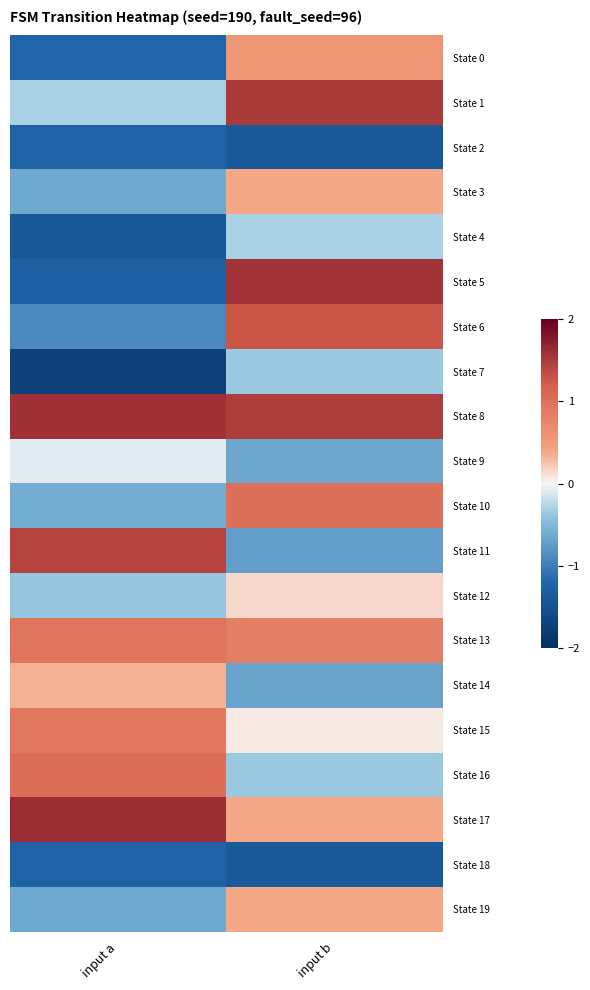

Which has a higher value, input a or input b?

input b